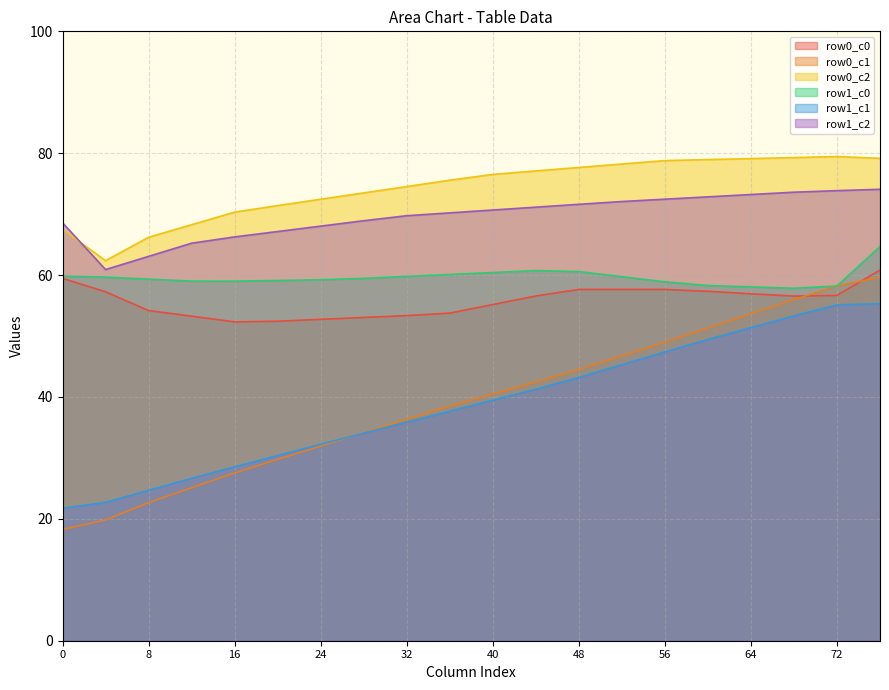

What is the total value across all series at 64?

372.4